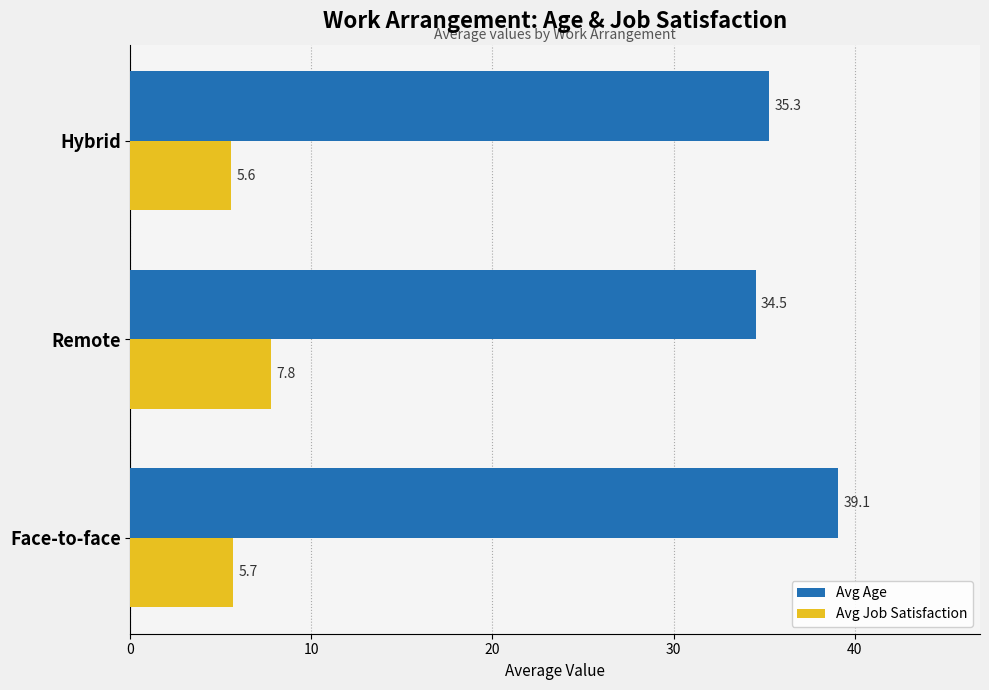

List the series in order of their peak value, lowest first.

Avg Job Satisfaction, Avg Age